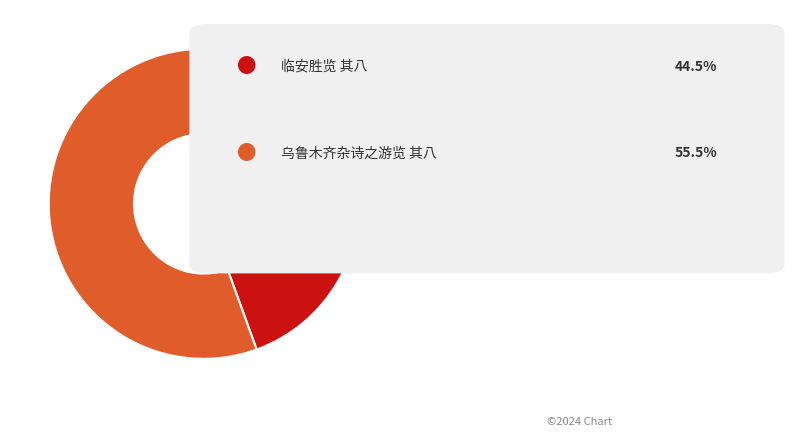

How many segments does this pie chart have?

2